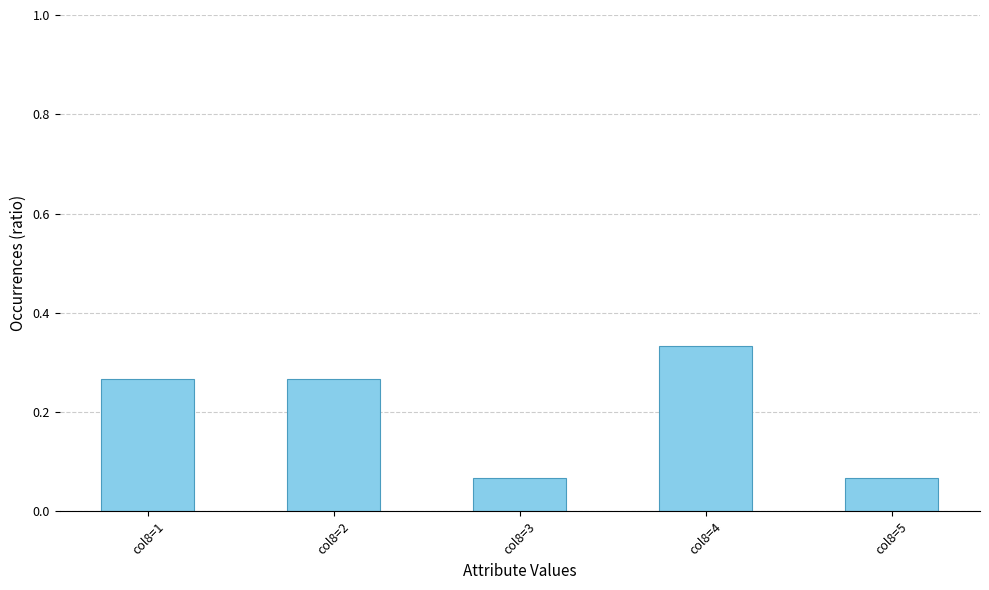

Count the values in the range 0 to 1.

5